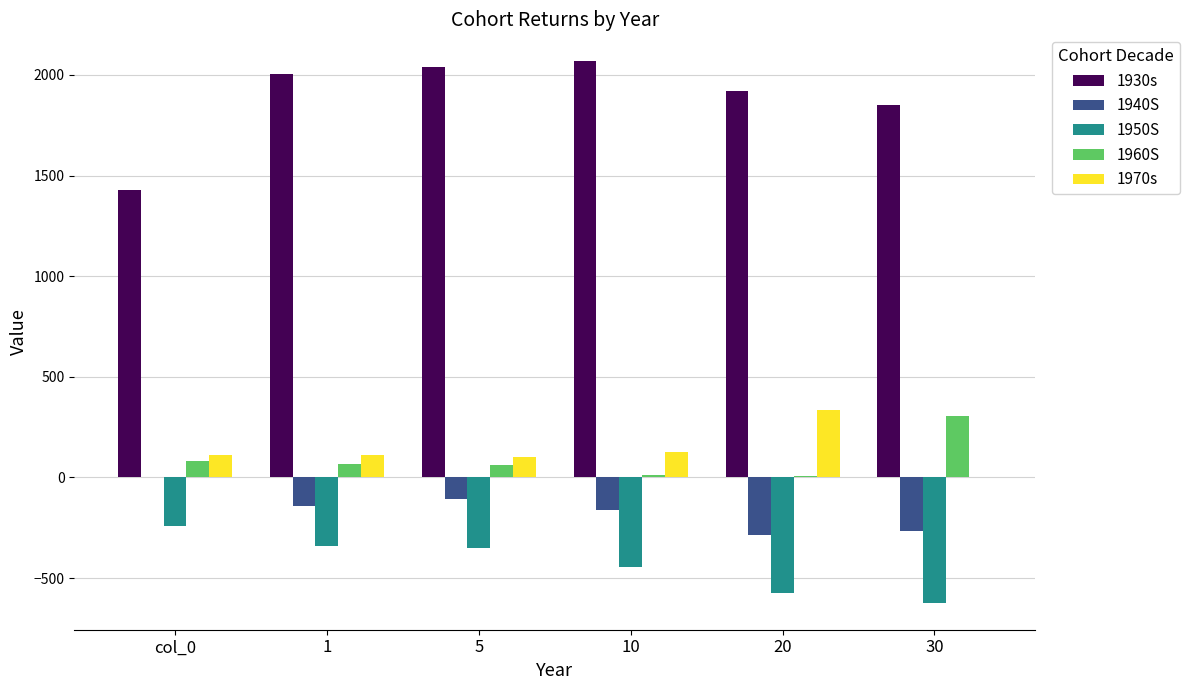

What is the sum of all 1960S values?

536